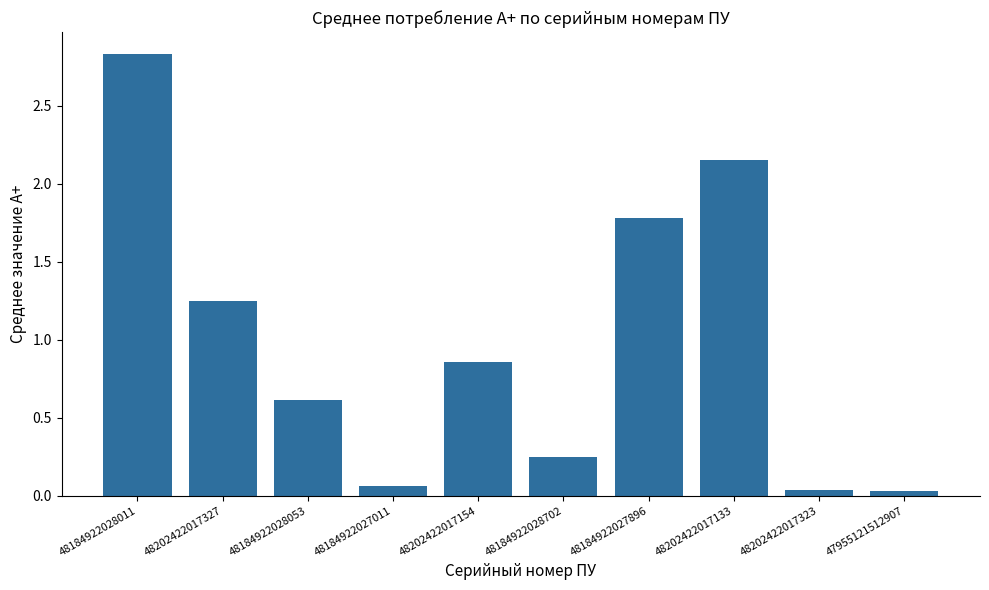

What is the average value?

1.0